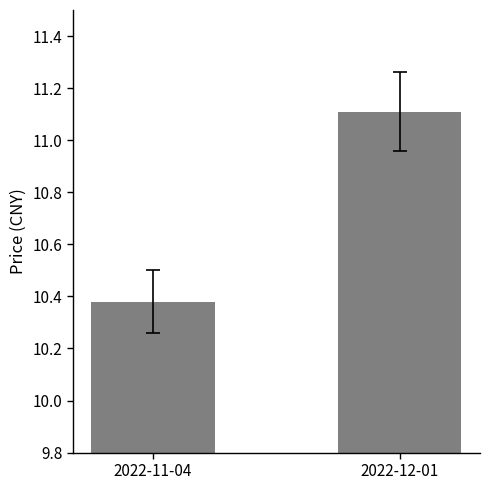

How many bars are there in total?

2